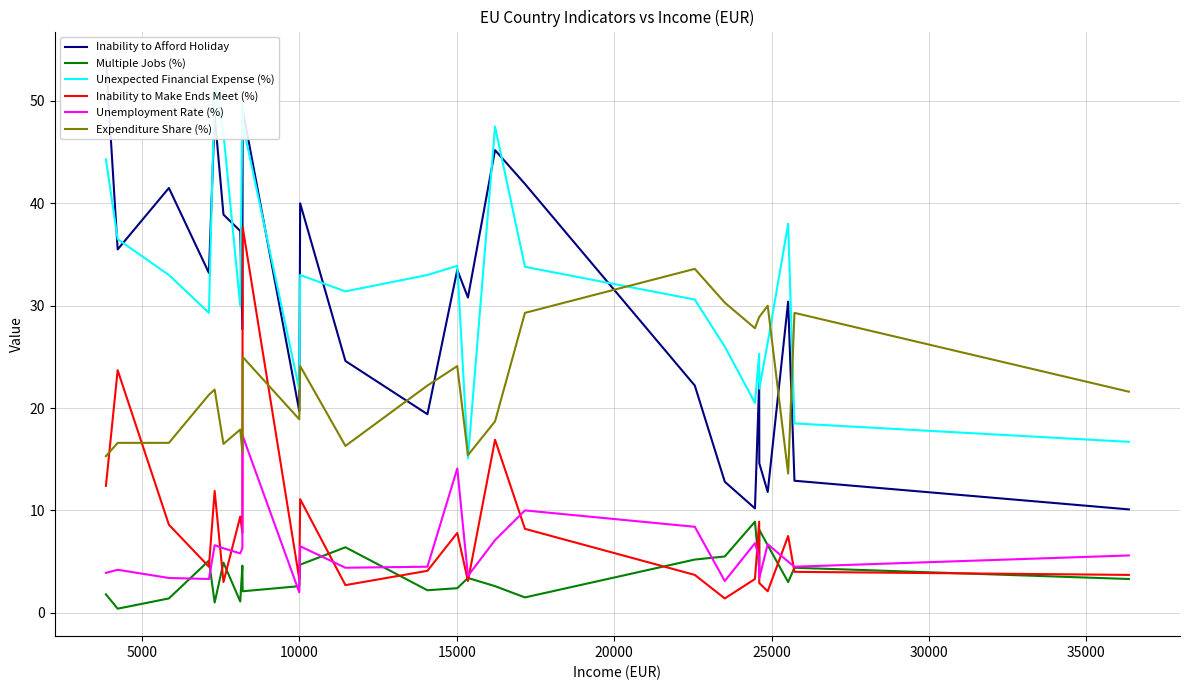

Rank the series by their maximum value, from lowest to highest.

Multiple Jobs (%), Unemployment Rate (%), Expenditure Share (%), Inability to Make Ends Meet (%), Unexpected Financial Expense (%), Inability to Afford Holiday